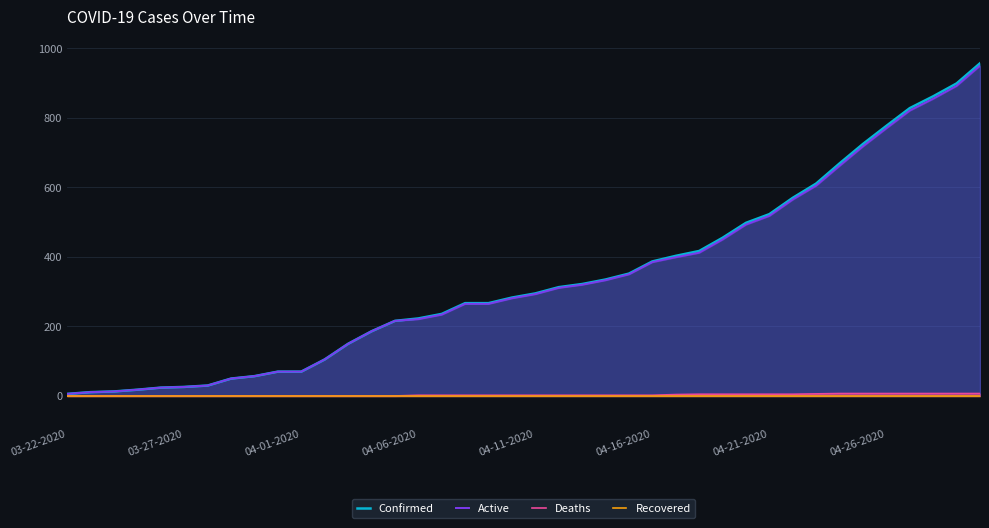

The Confirmed series shows 455 at 28. True or false?

True